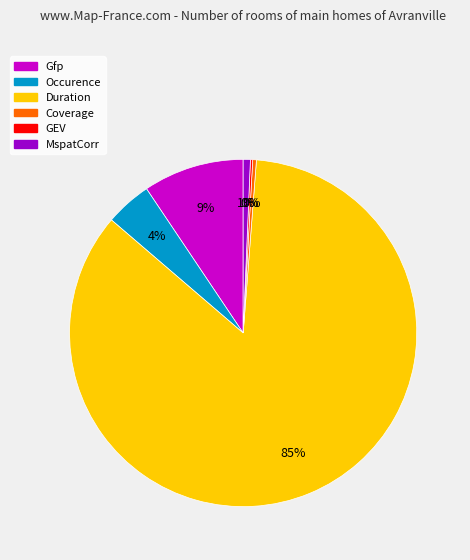

What is the largest slice in the pie chart?

Duration